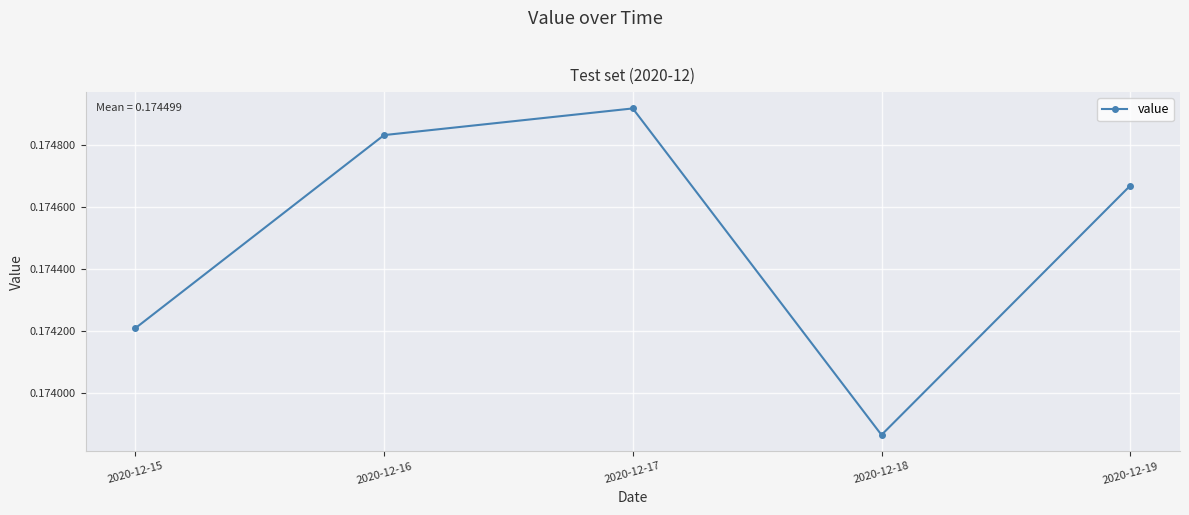

The chart shows a value of 0.1 at 2020-12-17. True or false?

False